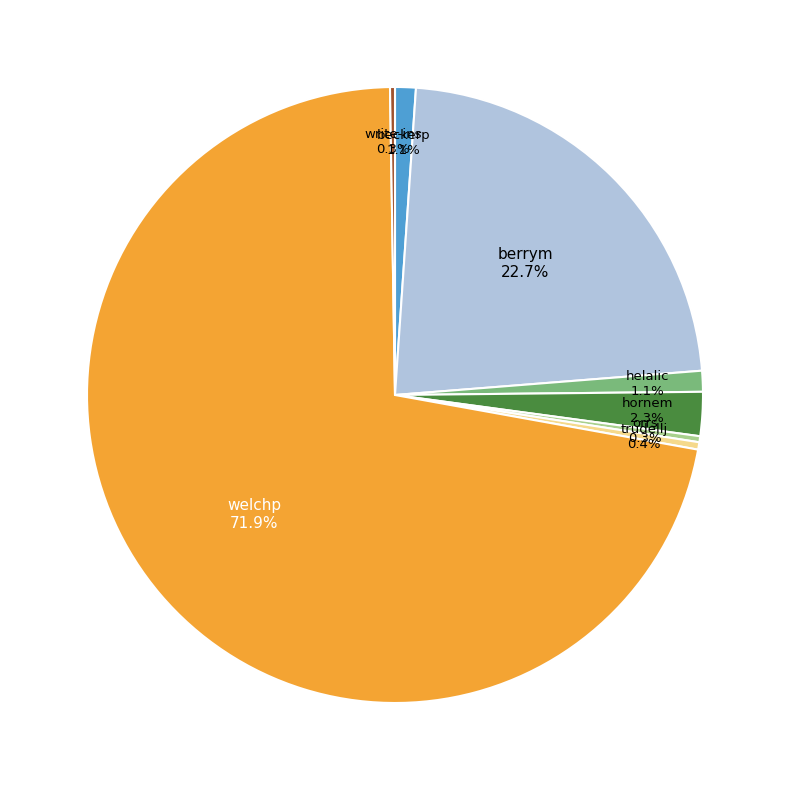

Does any single category account for the majority?

Yes